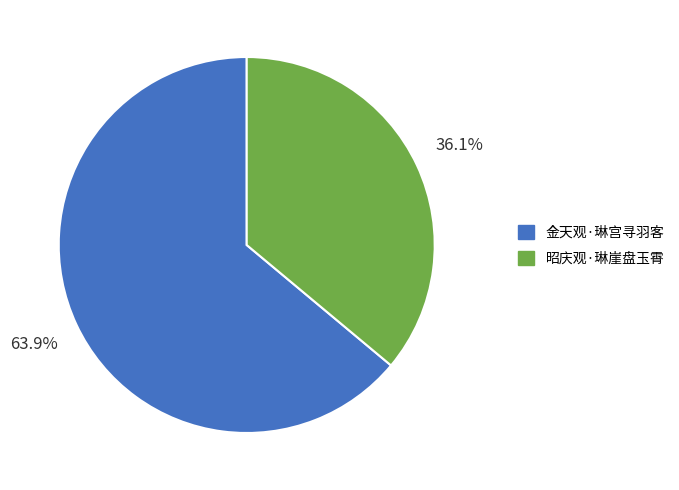

True or false: 金天观·琳宫寻羽客 accounts for 64% of the total.

True